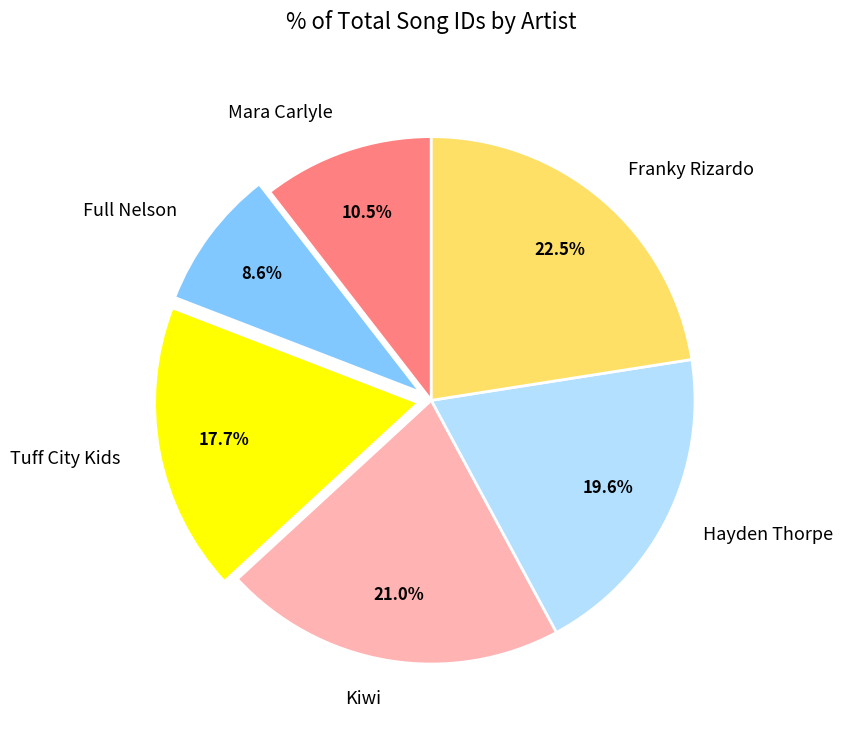

Do Hayden Thorpe and Kiwi together represent more than half of the pie?

No